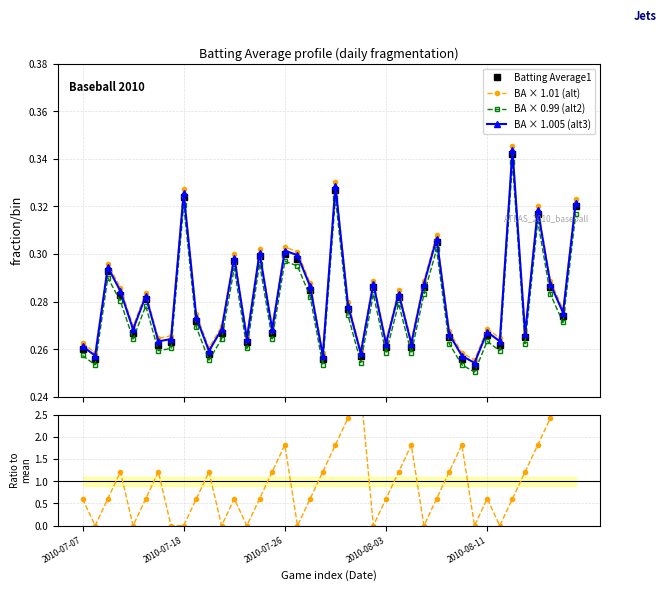

True or false: BA × 0.99 (alt2) and BA × 1.01 (alt) cross at least once.

False